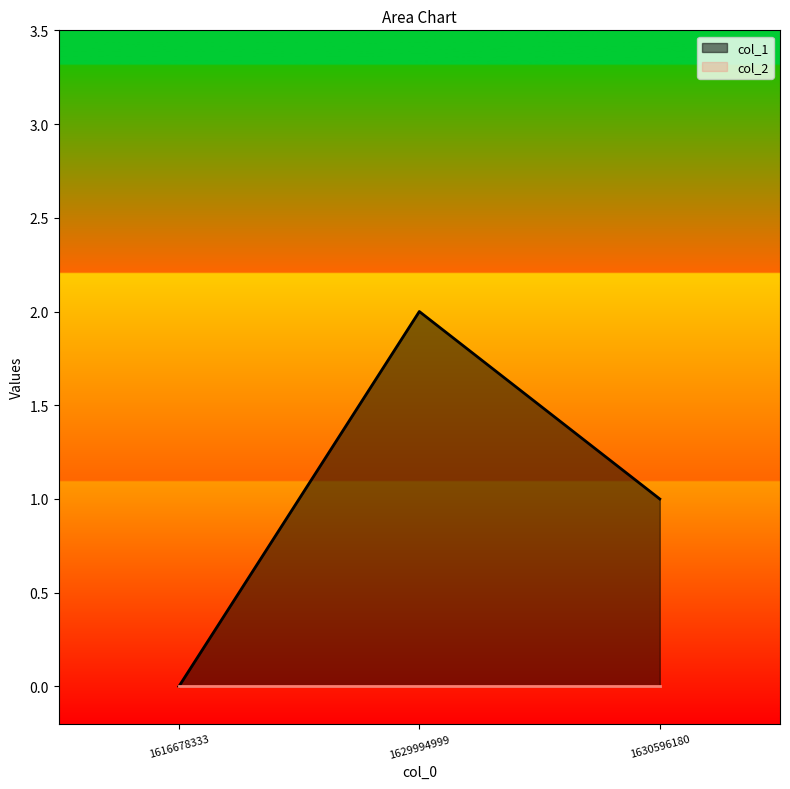

What is the change in value from 1616678333 to 1629994999?

+2